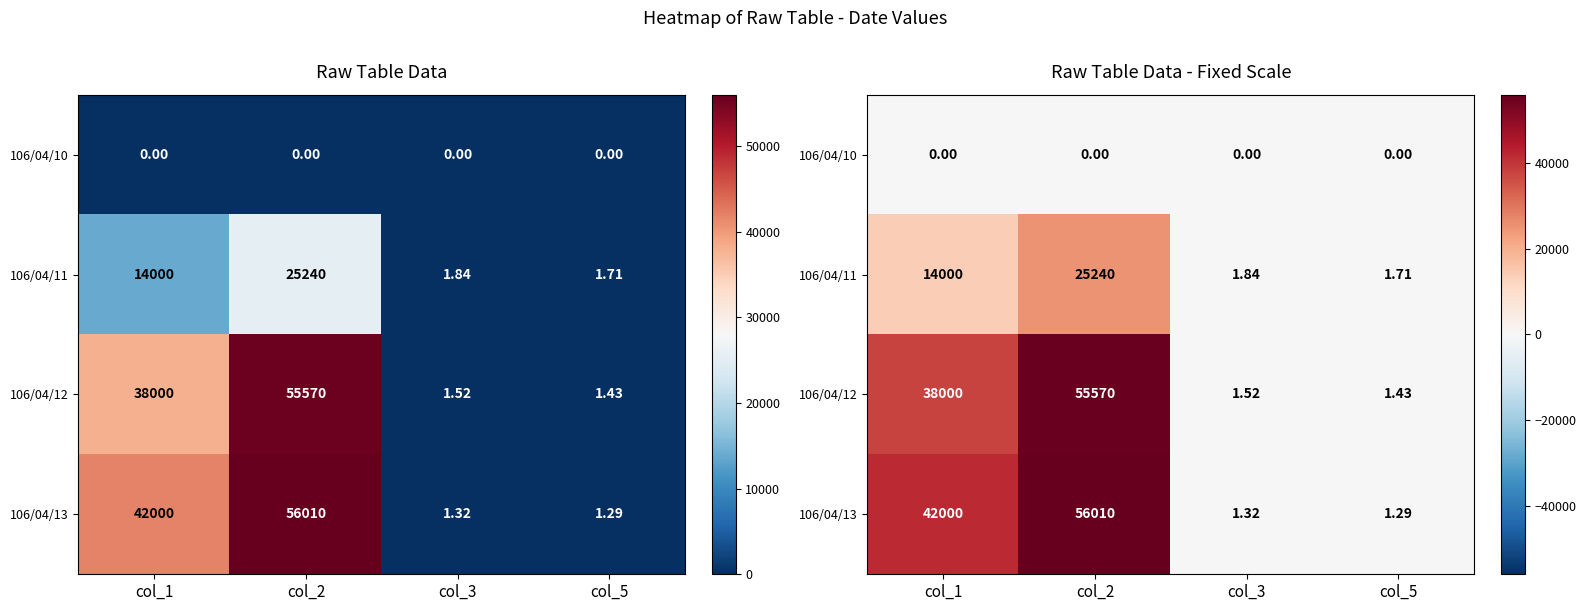

Where is 106/04/12 nearest to the value 27785?

col_1